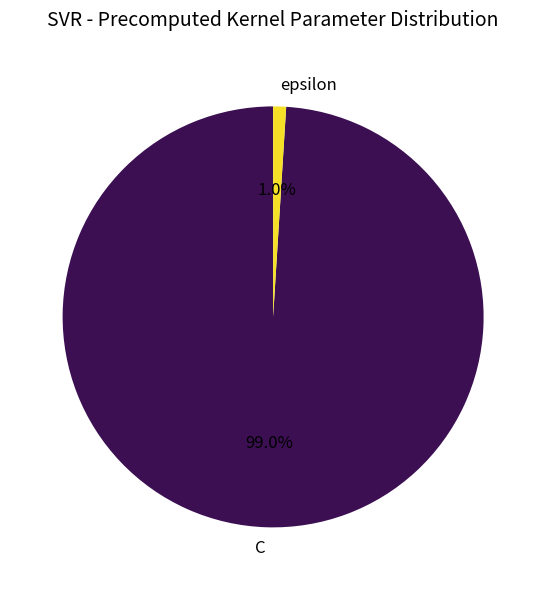

Count the number of slices in the pie.

2